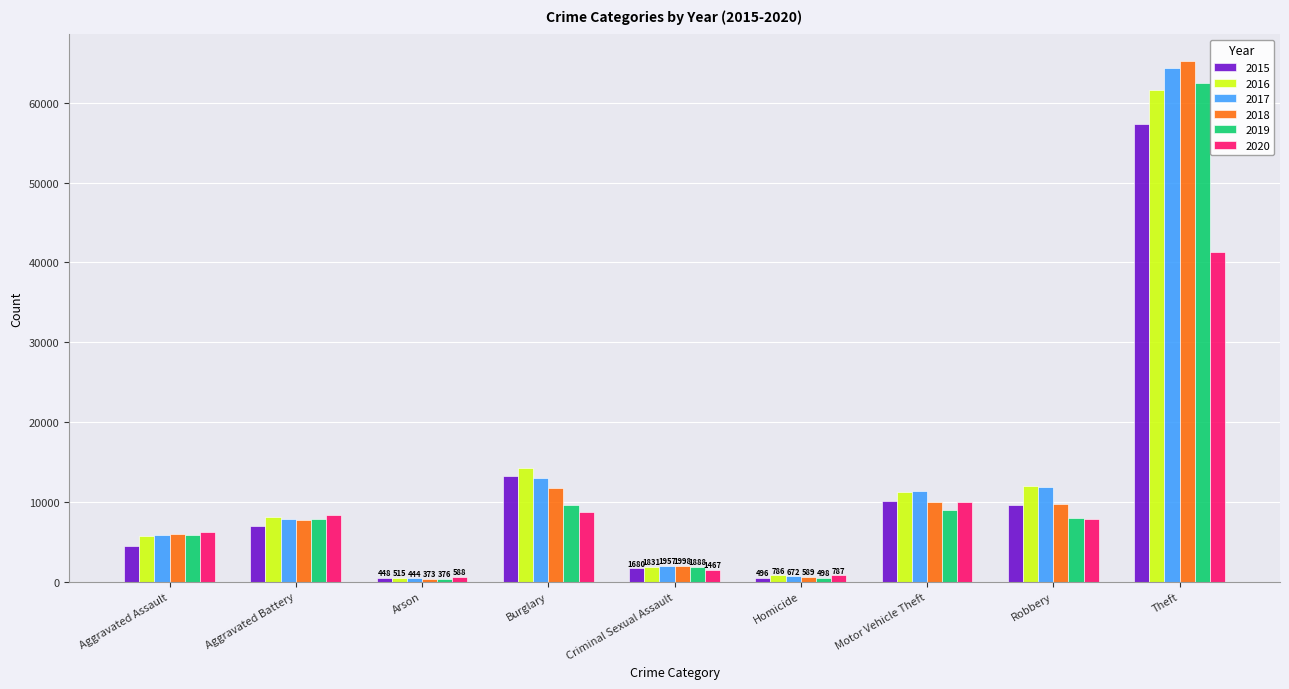

What is the label of the 6th bar from the left?

Homicide